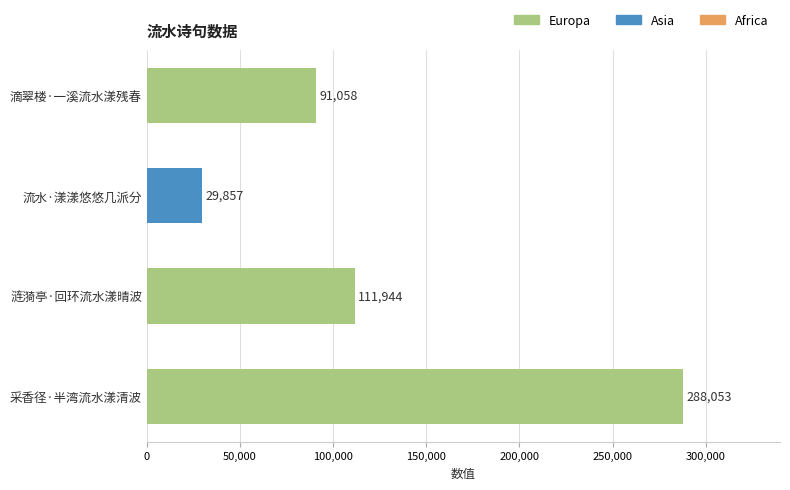

Reading top to bottom, what are all the values shown in this chart?

滴翠楼·一溪流水漾残春=91058	流水·漾漾悠悠几派分=29857	涟漪亭·回环流水漾晴波=111944	采香径·半湾流水漾清波=288053